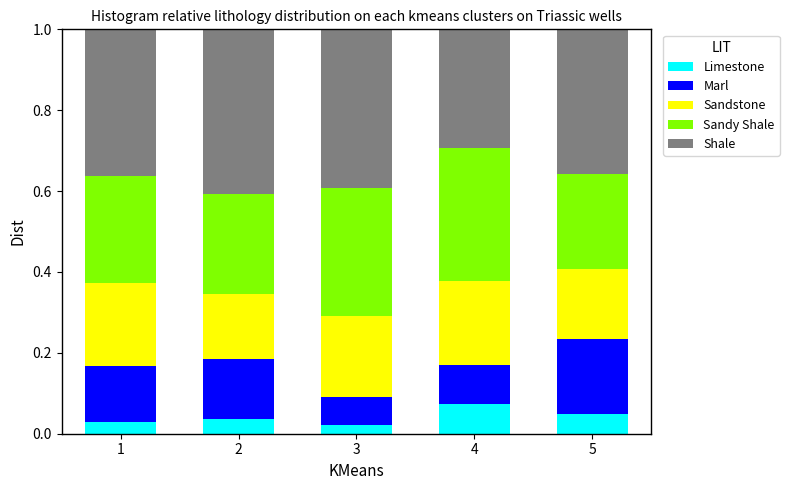

Which category has the highest value in the Limestone series?

4